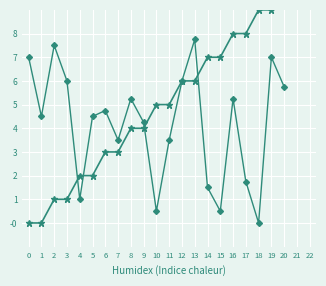

Count the number of categories in the chart.

21